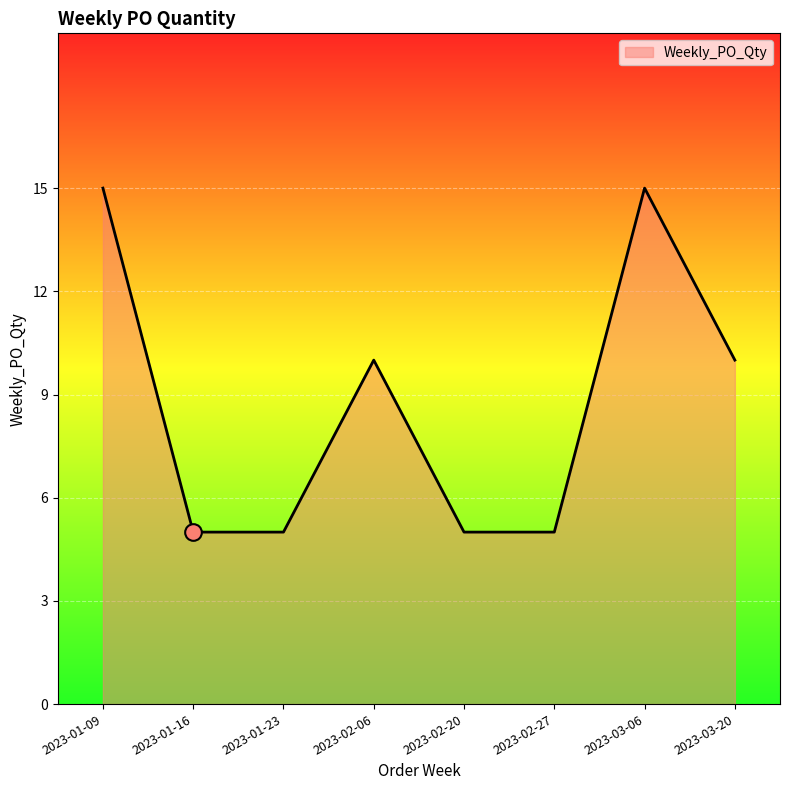

What is the maximum value shown in the chart?

15